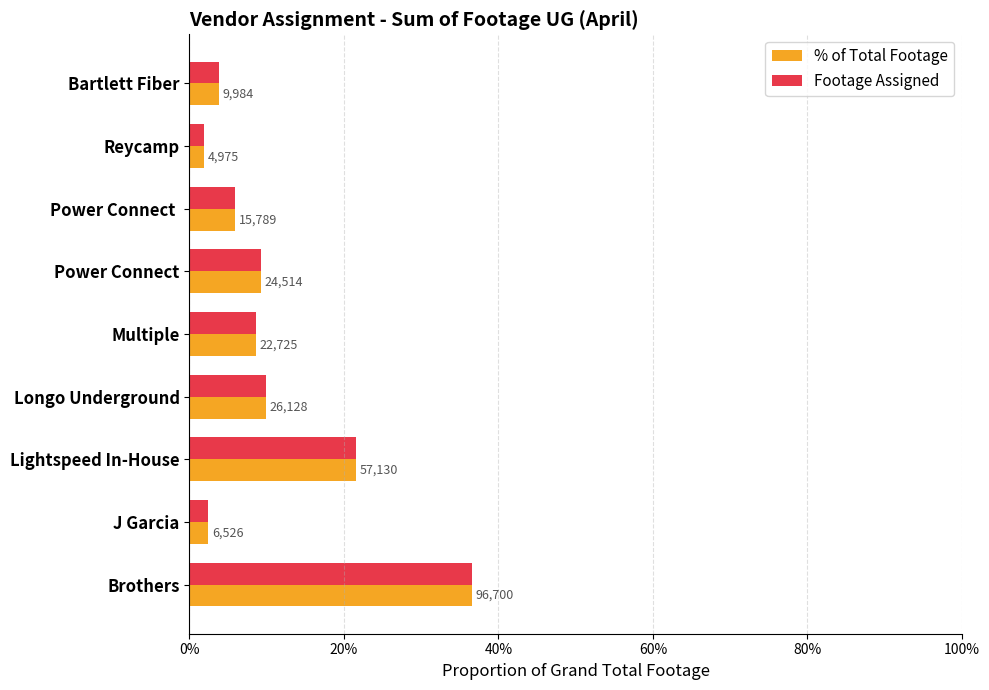

What are all the series names shown in the legend?

% of Total Footage, Footage Assigned